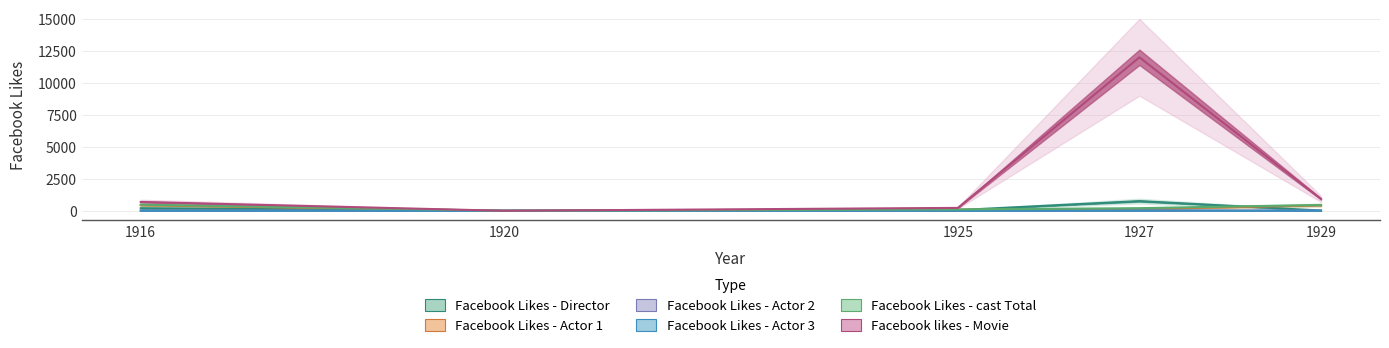

Which series has the widest spread of values?

Facebook likes - Movie